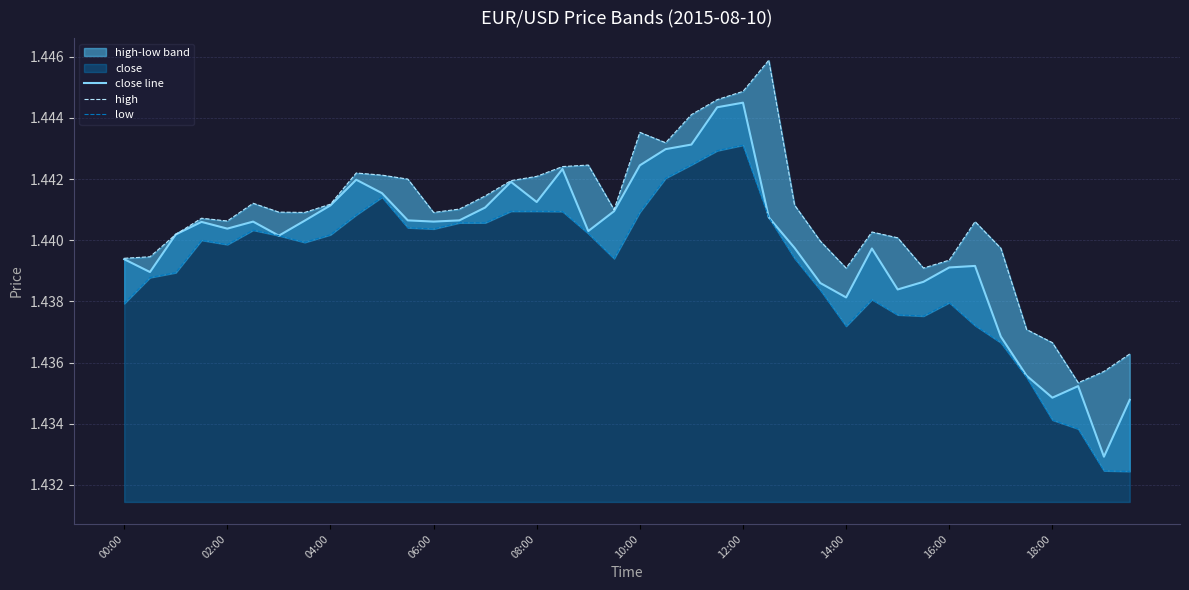

Read the high value at 17.

1.4